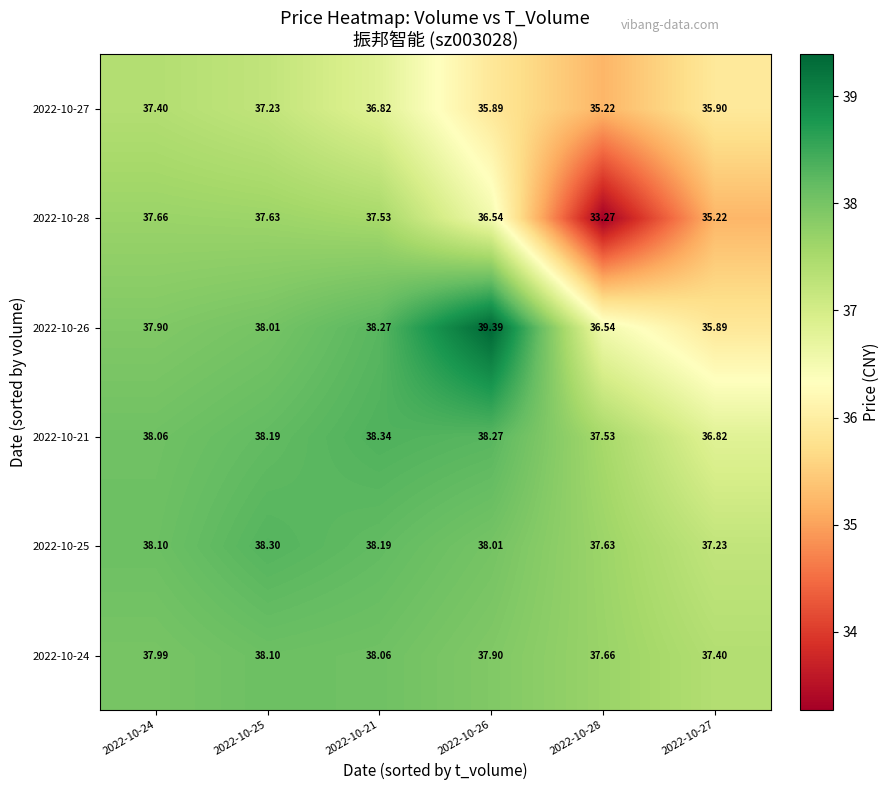

How many categories are shown in the chart?

6